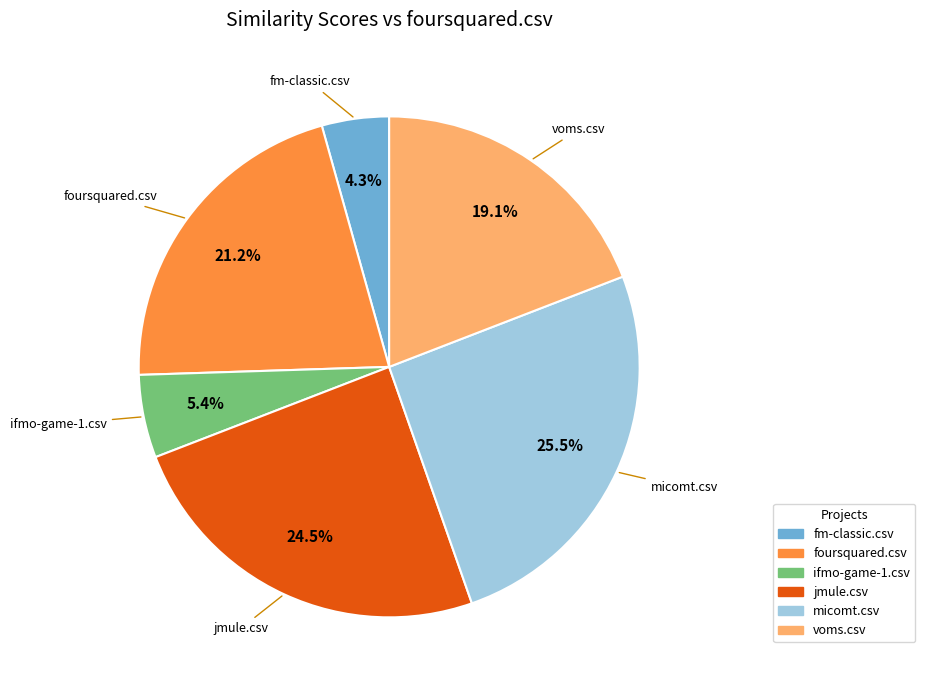

What percentage do ifmo-game-1.csv and voms.csv together represent?

24.5%